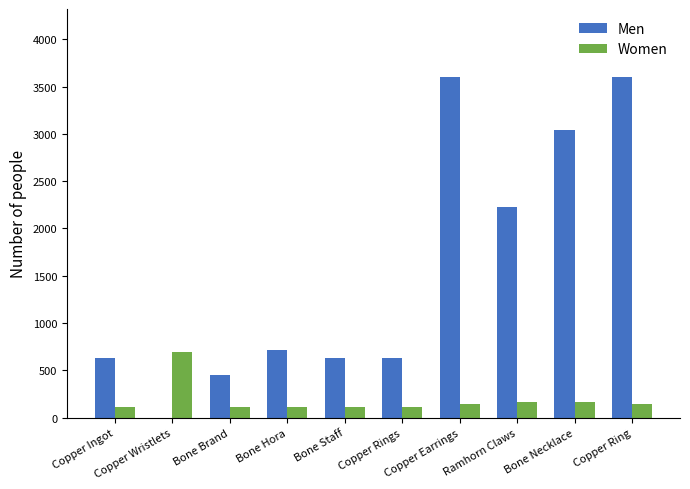

What is the sum of all Women values?

1869